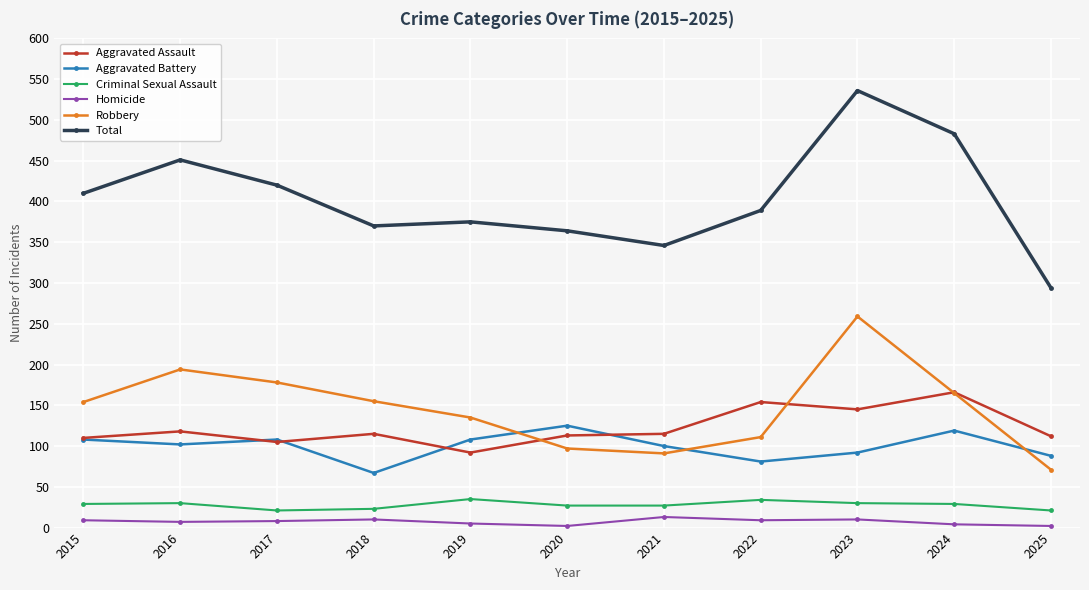

What is the maximum value shown in the chart?

536